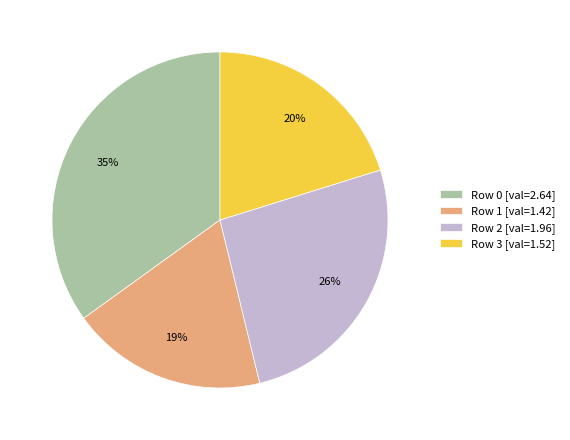

Combined, do Row 0 [val=2.64] and Row 1 [val=1.42] account for over 50%?

Yes